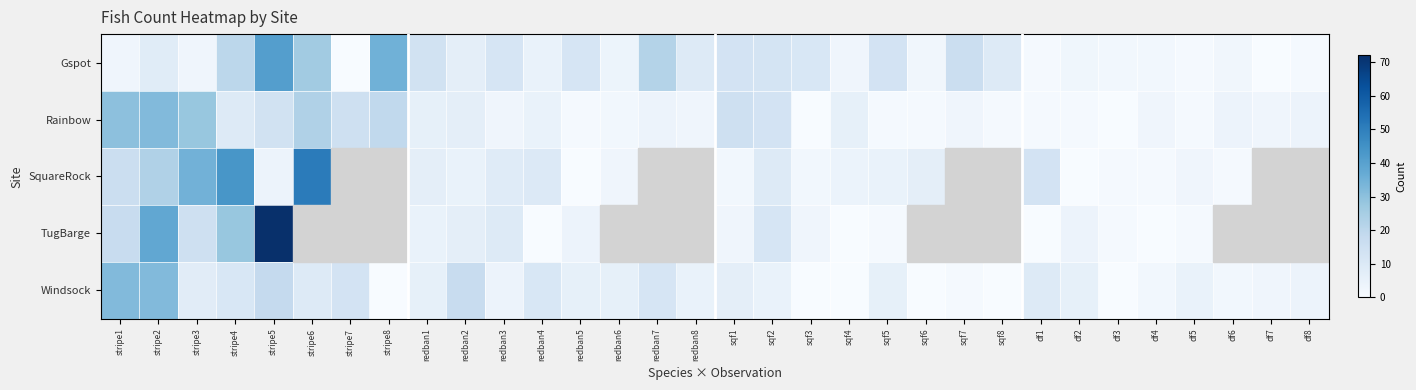

How many data points does each series have?

32